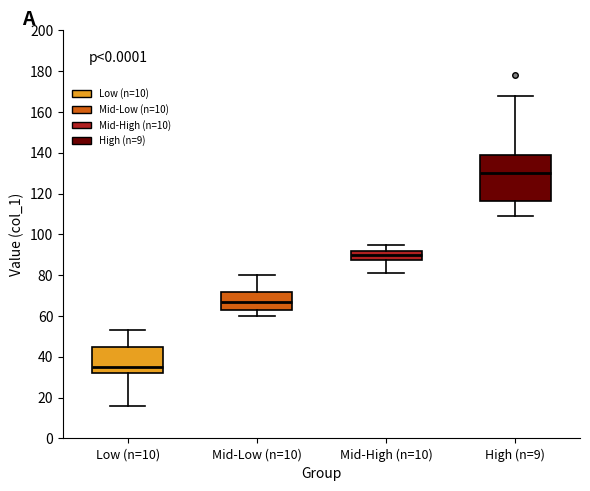

Where does the upper whisker of the box for Mid-Low (n=10) end on the y-axis? The values are not printed on the chart, so give them approximately, as read against the axis.

80